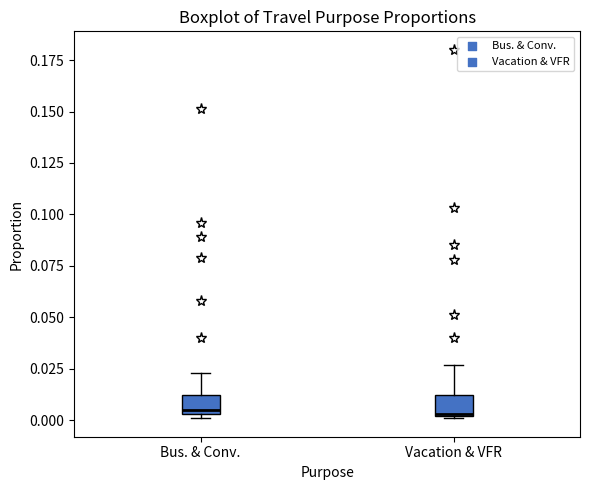

Reading left to right, transcribe this box plot: for each box, give where its median line is, the range the box spans, and where its two whiskers end, as read against the y-axis. The values are not printed on the chart, so give them approximately, as read against the axis.

Bus. & Conv.: median 0.005 (just above the box's lower edge), box 0.005 to 0.015, whiskers 0.000 to 0.025
Vacation & VFR: median 0.005, box 0.000 to 0.015, whiskers 0.000 to 0.025